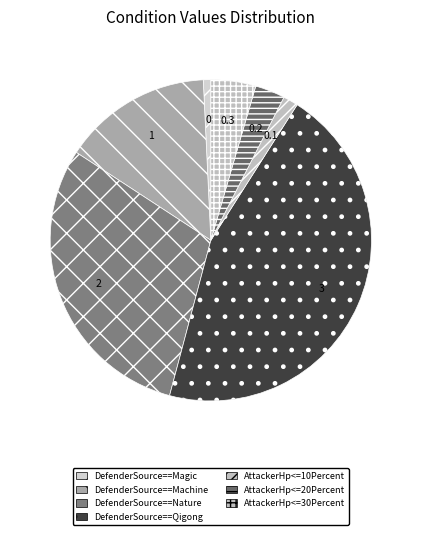

Is it true that DefenderSource==Nature is 17% of the pie?

False